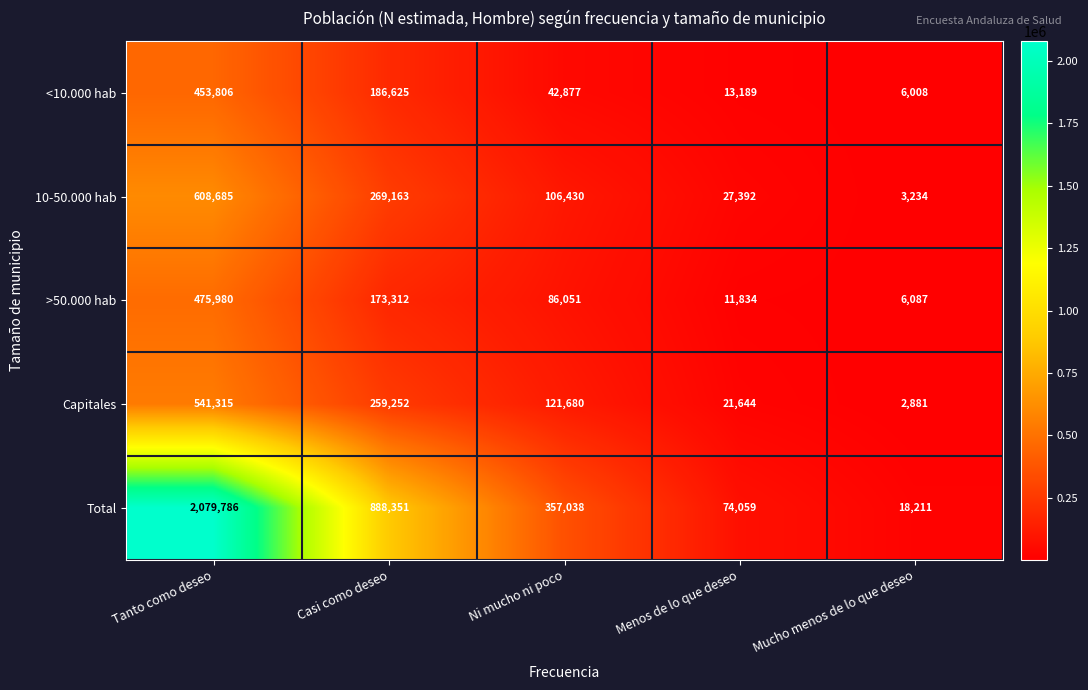

At how many categories does at least one series exceed 1514219?

1